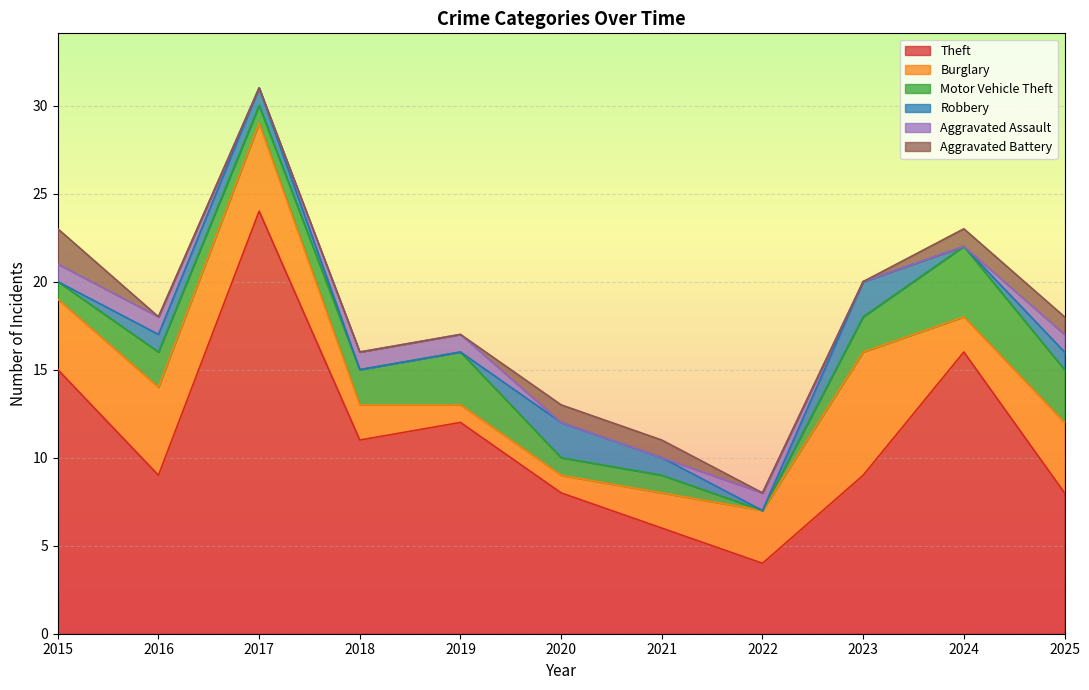

What is the total value across all series at 2025?

18